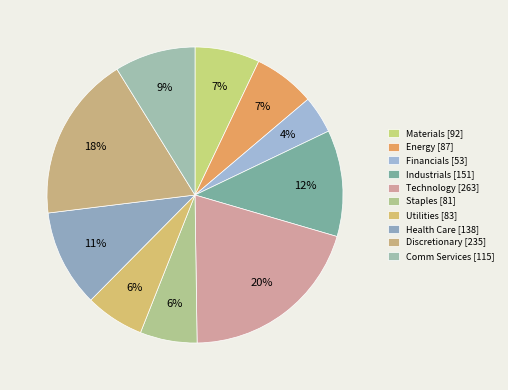

How many segments does this pie chart have?

10